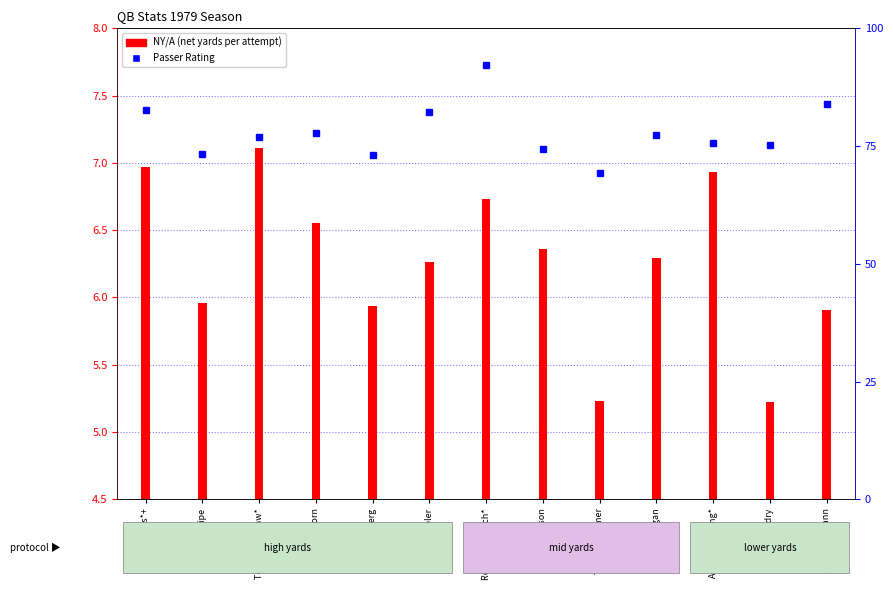

What position from the left is Ken Stabler?

6